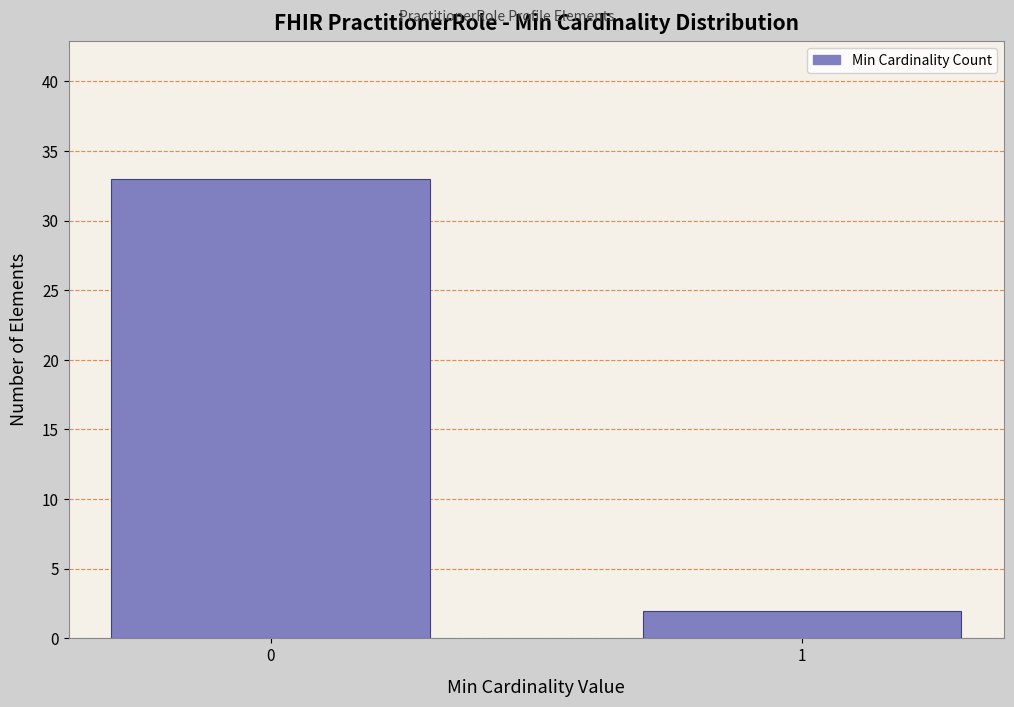

Reading left to right, what are all the values shown in this chart?

0=33	1=2